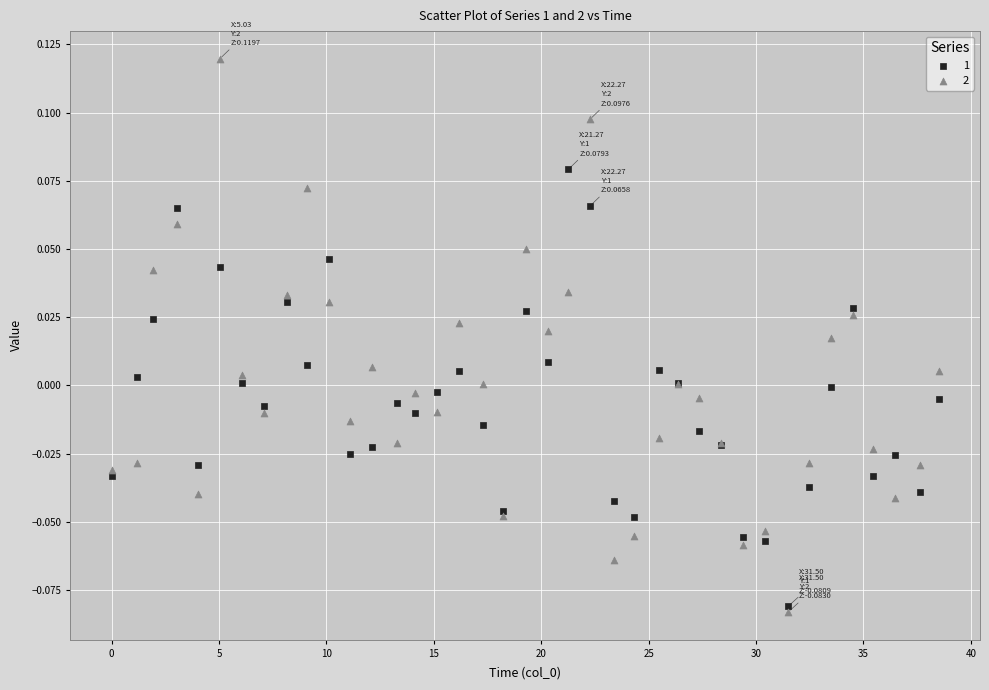

Which series reaches the minimum Y coordinate?

2